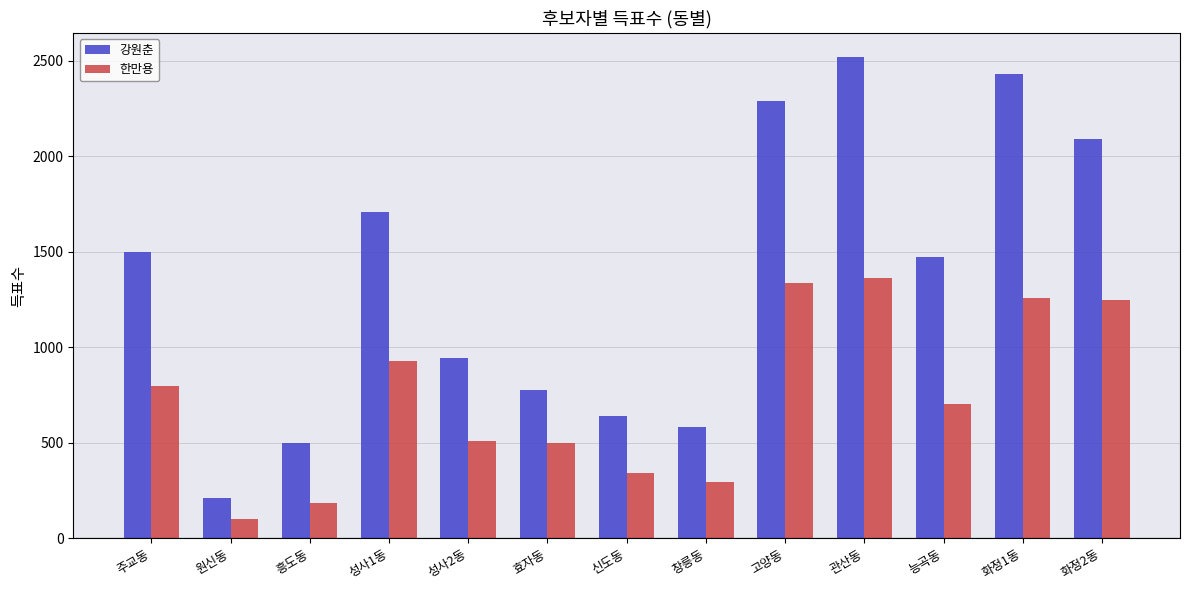

Reading left to right, list all the values displayed in this chart.

강원춘: 주교동=1500	원신동=210	흥도동=501	성사1동=1711	성사2동=943	효자동=774	신도동=638	창릉동=582	고양동=2289	관산동=2521	능곡동=1474	화정1동=2433	화정2동=2091
한만용: 주교동=797	원신동=99	흥도동=183	성사1동=926	성사2동=510	효자동=498	신도동=344	창릉동=295	고양동=1335	관산동=1361	능곡동=702	화정1동=1258	화정2동=1246